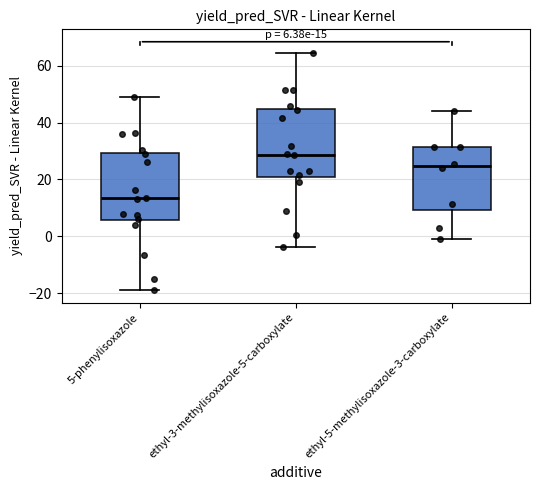

Which box's median line is the lowest?

5-phenylisoxazole